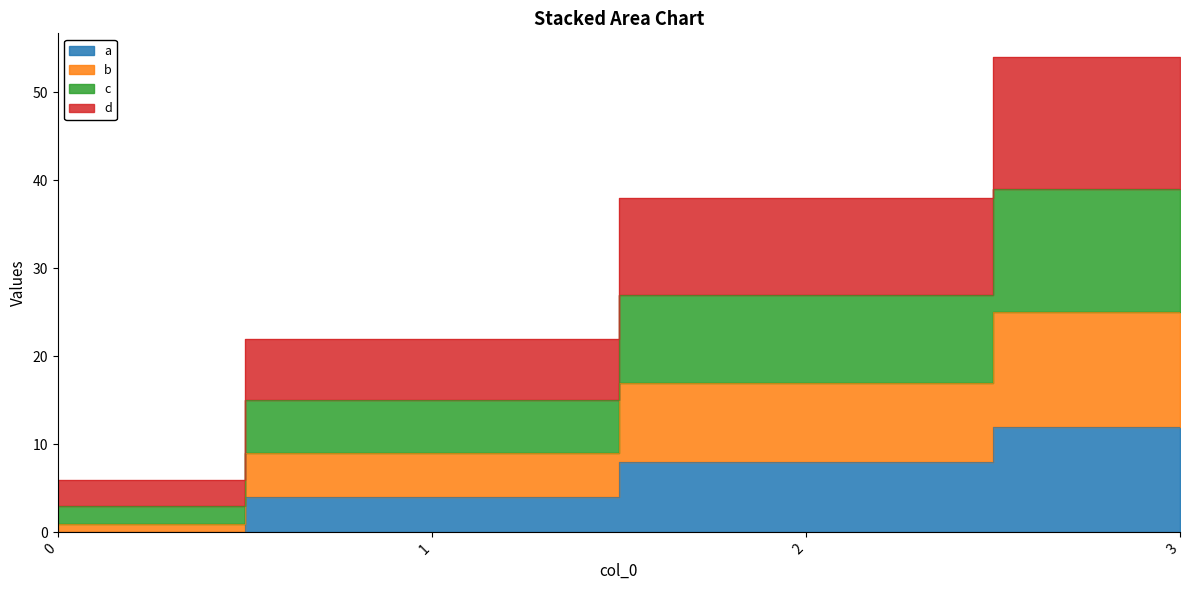

What are all the series names shown in the legend?

a, b, c, d